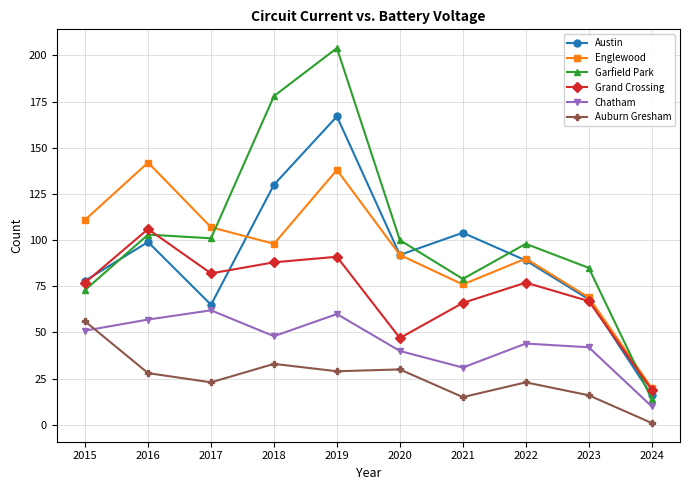

At which label does Garfield Park first exceed 100?

2016